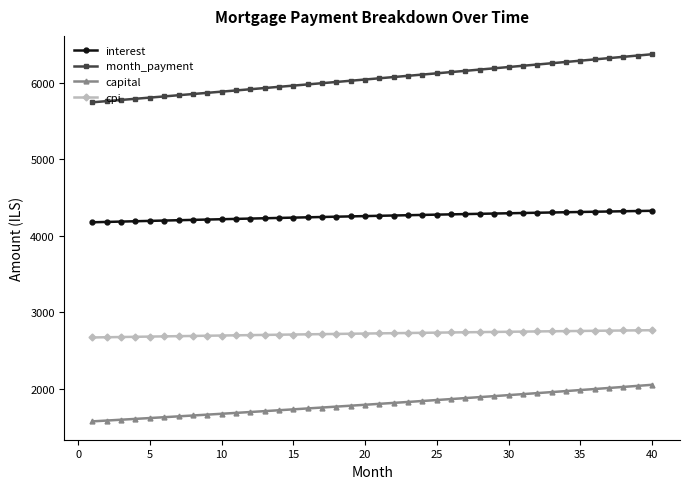

Which series has the largest total across all categories?

month_payment